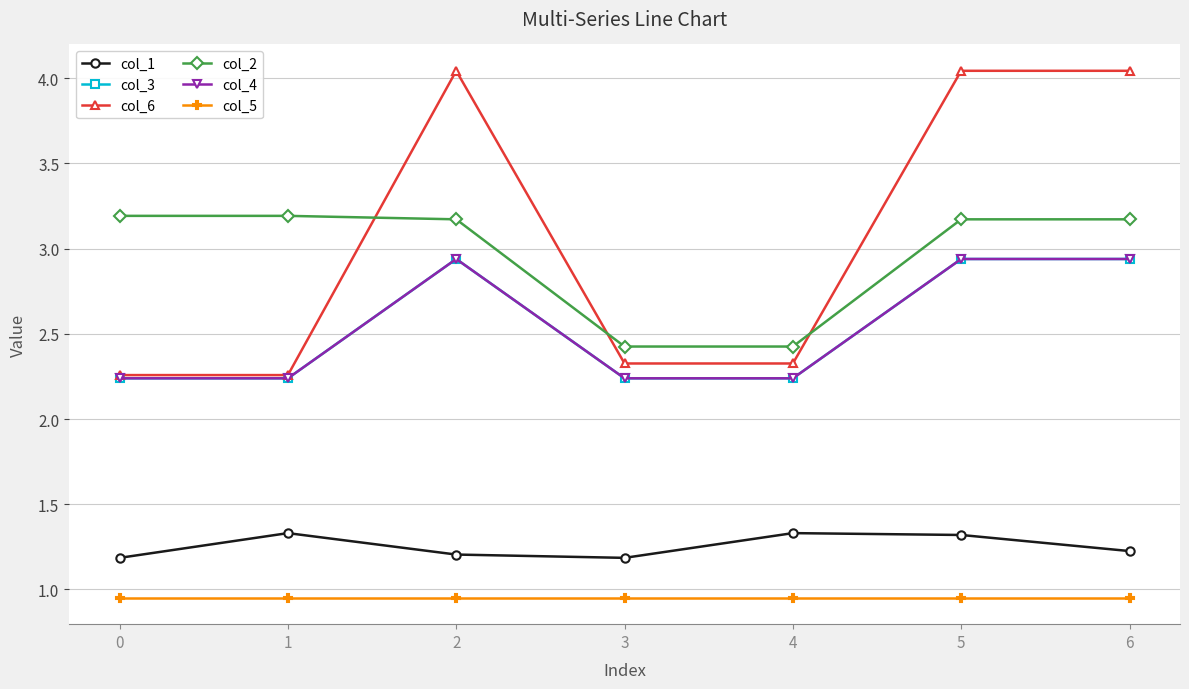

What value does the col_1 series have at 4?

1.3